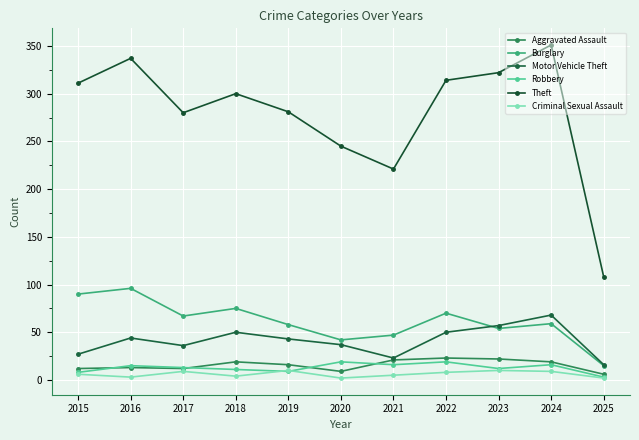

Does the chart have visible grid lines?

Yes